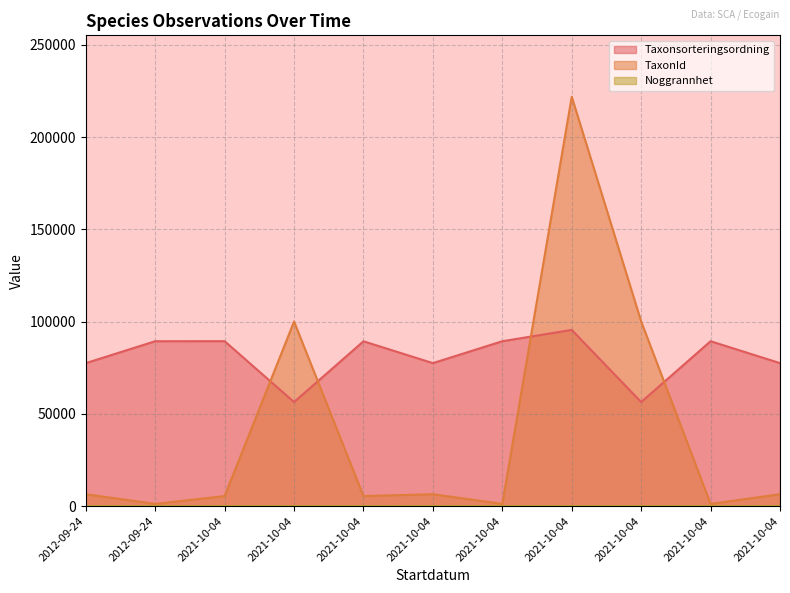

Reading right to left, transcribe all the data shown in this chart.

Taxonsorteringsordning: 77506	89392	56395	95519	89392	77506	89356	56411	89410	89392	77506
TaxonId: 6425	1202	100109	221945	1202	6425	5447	100049	5432	1202	6425
Noggrannhet: 10	10	10	10	10	10	10	10	10	25	25